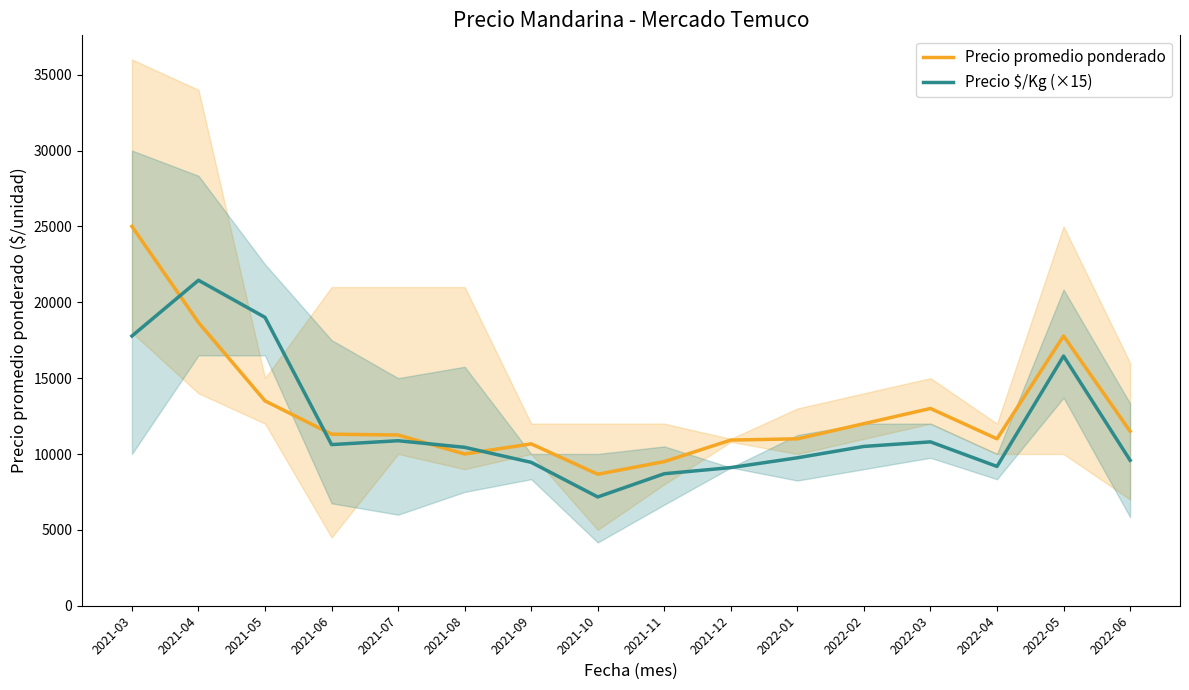

Rank the categories by Precio promedio ponderado value from highest to lowest.

2021-03, 2021-04, 2022-05, 2021-05, 2022-03, 2022-02, 2022-06, 2021-06, 2021-07, 2022-01, 2022-04, 2021-12, 2021-09, 2021-08, 2021-11, 2021-10